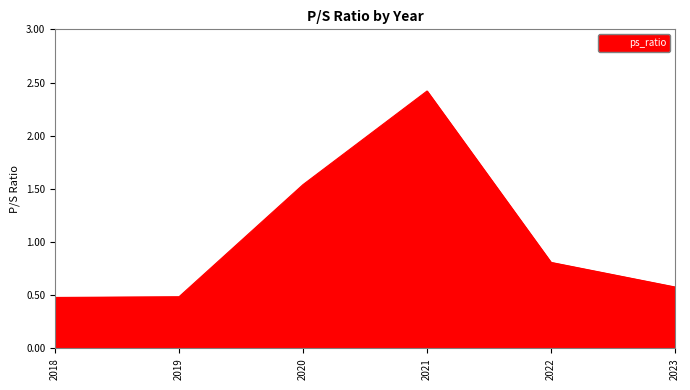

True or false: the data shows 0.8 at 2023.

False